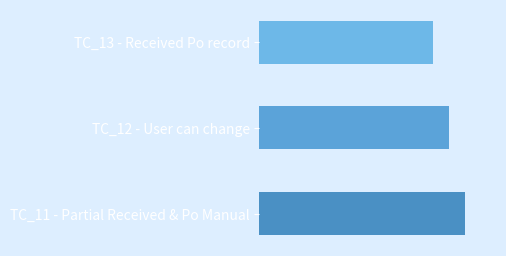

The value at TC_11 - Partial Received & Po Manual is 13. True or false?

True